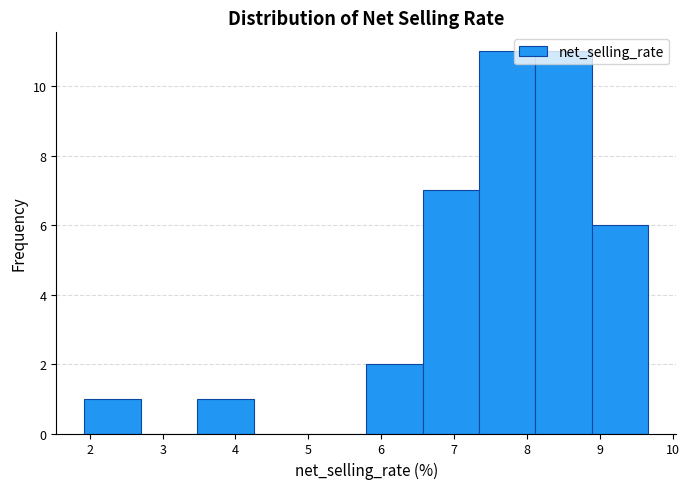

Reading left to right, list every bar in this chart as the range it spans on the x-axis followed by its height. Neither the bar edges nor the heights are printed on the chart, so give them approximately, as read against the axes.

1.9 to 2.7: 1
2.7 to 3.5: 0
3.5 to 4.2: 1
4.2 to 5.0: 0
5.0 to 5.8: 0
5.8 to 6.6: 2
6.6 to 7.3: 7
7.3 to 8.1: 11
8.1 to 8.9: 11
8.9 to 9.7: 6